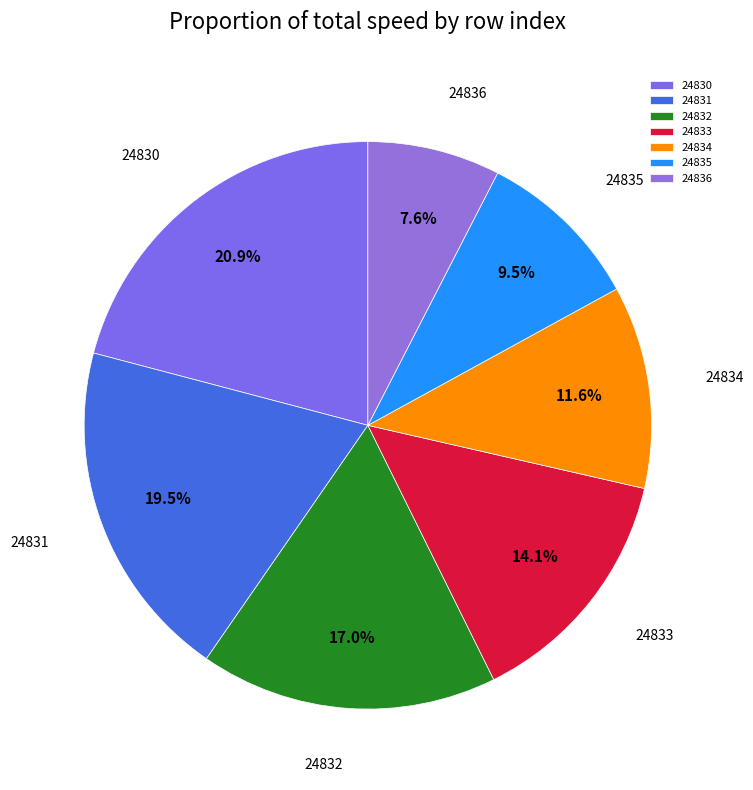

What is the total percentage of 24835 and 24832?

26.4%